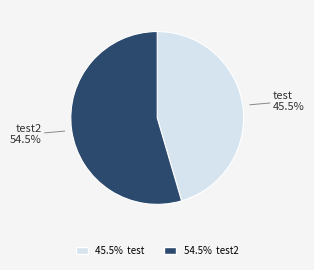

Is there any slice that represents more than half of the pie?

Yes